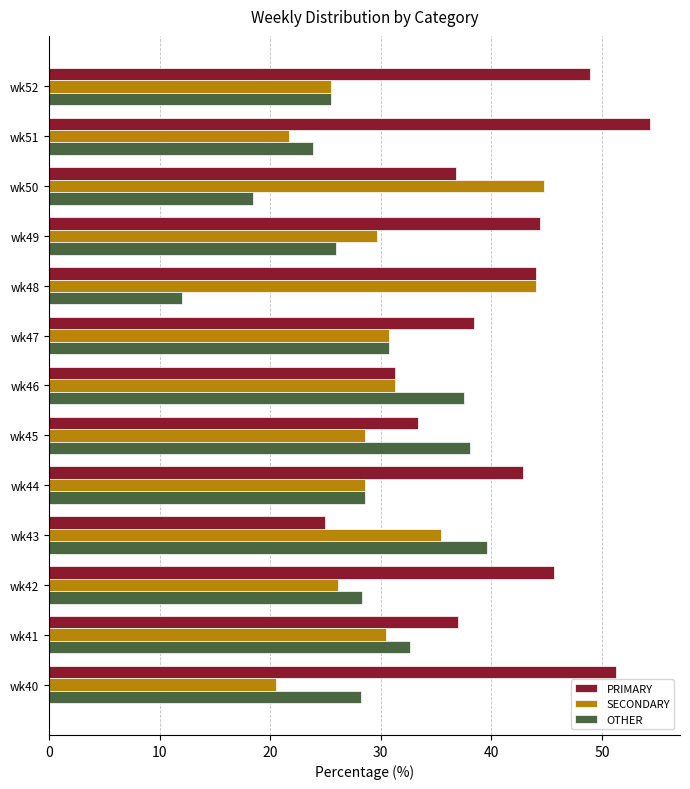

What is the difference between the highest and lowest values at wk48?

32.0